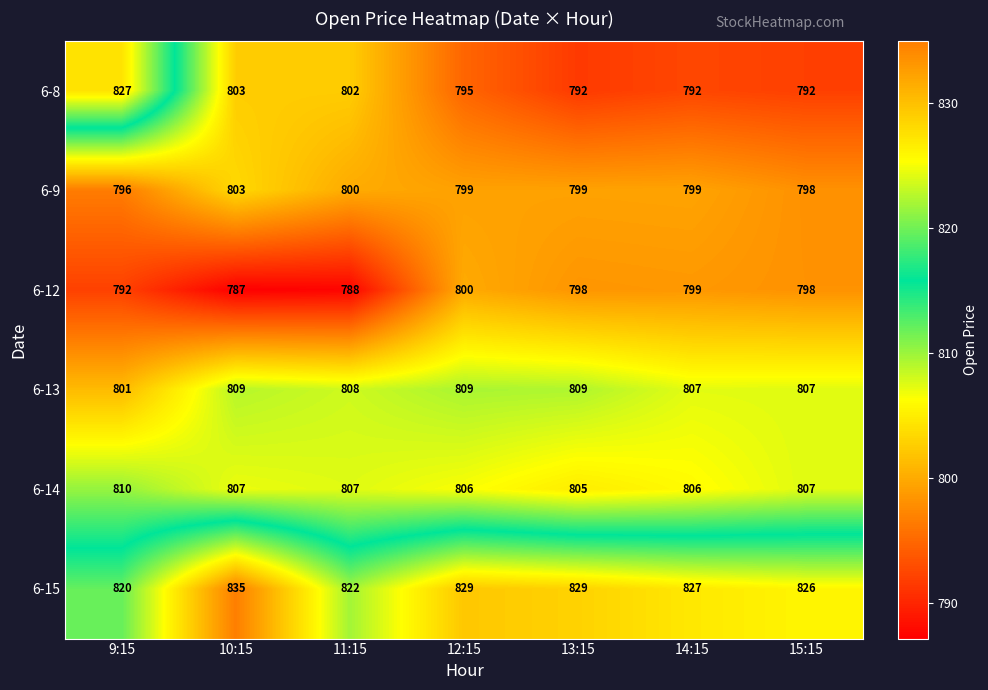

At which label does 6-13 reach its minimum?

9:15